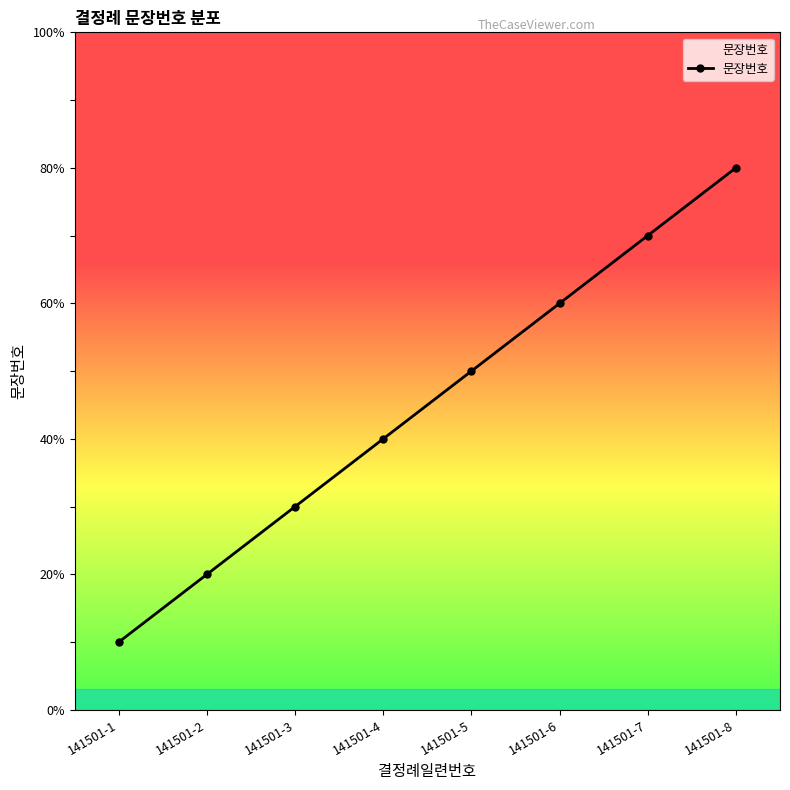

Is this an area chart (filled region under the line)?

Yes